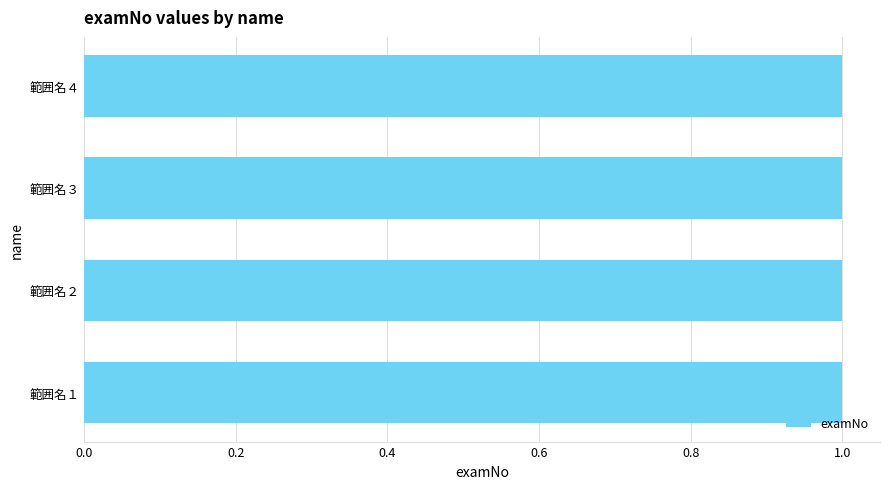

Is it true that the value at 範囲名１ is 1?

True